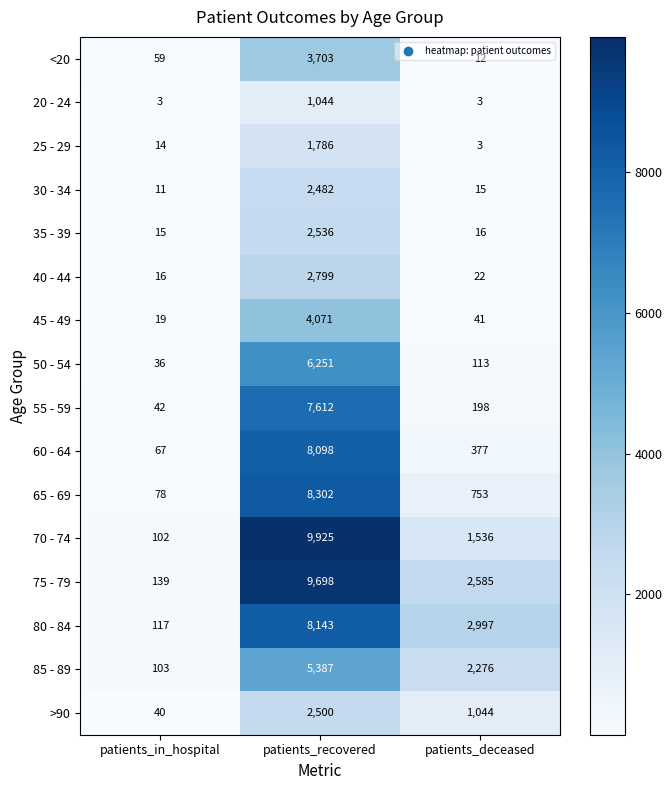

Is it true that 30 - 34 equals 1282 at patients_recovered?

False